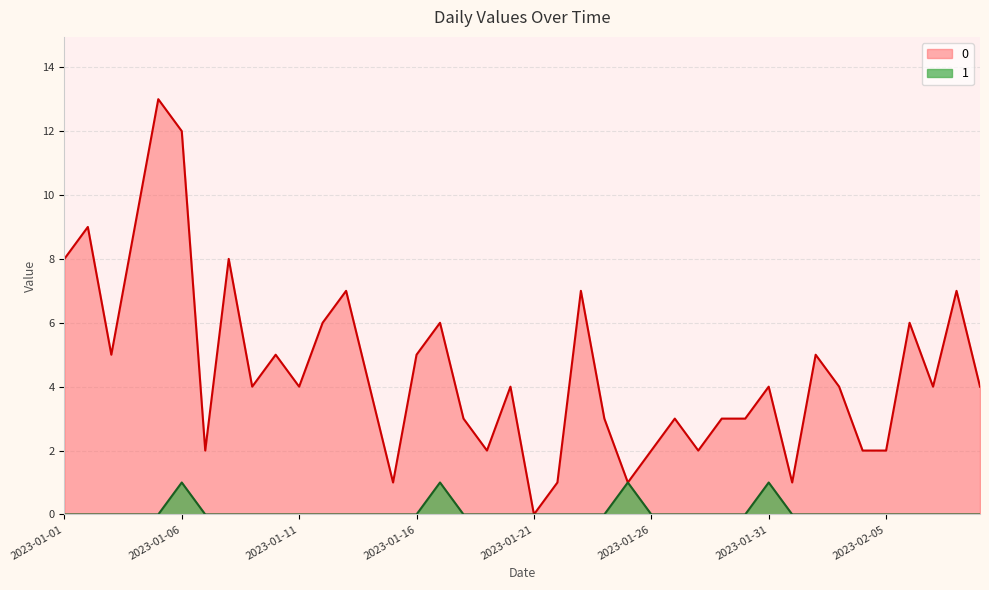

Reading right to left, what are all the values shown in this chart?

0: 2023-02-09=4	2023-02-08=7	2023-02-07=4	2023-02-06=6	2023-02-05=2	2023-02-04=2	2023-02-03=4	2023-02-02=5	2023-02-01=1	2023-01-31=4	2023-01-30=3	2023-01-29=3	2023-01-28=2	2023-01-27=3	2023-01-26=2	2023-01-25=1	2023-01-24=3	2023-01-23=7	2023-01-22=1	2023-01-21=0	2023-01-20=4	2023-01-19=2	2023-01-18=3	2023-01-17=6	2023-01-16=5	2023-01-15=1	2023-01-14=4	2023-01-13=7	2023-01-12=6	2023-01-11=4	2023-01-10=5	2023-01-09=4	2023-01-08=8	2023-01-07=2	2023-01-06=12	2023-01-05=13	2023-01-04=9	2023-01-03=5	2023-01-02=9	2023-01-01=8
1: 2023-02-09=0	2023-02-08=0	2023-02-07=0	2023-02-06=0	2023-02-05=0	2023-02-04=0	2023-02-03=0	2023-02-02=0	2023-02-01=0	2023-01-31=1	2023-01-30=0	2023-01-29=0	2023-01-28=0	2023-01-27=0	2023-01-26=0	2023-01-25=1	2023-01-24=0	2023-01-23=0	2023-01-22=0	2023-01-21=0	2023-01-20=0	2023-01-19=0	2023-01-18=0	2023-01-17=1	2023-01-16=0	2023-01-15=0	2023-01-14=0	2023-01-13=0	2023-01-12=0	2023-01-11=0	2023-01-10=0	2023-01-09=0	2023-01-08=0	2023-01-07=0	2023-01-06=1	2023-01-05=0	2023-01-04=0	2023-01-03=0	2023-01-02=0	2023-01-01=0